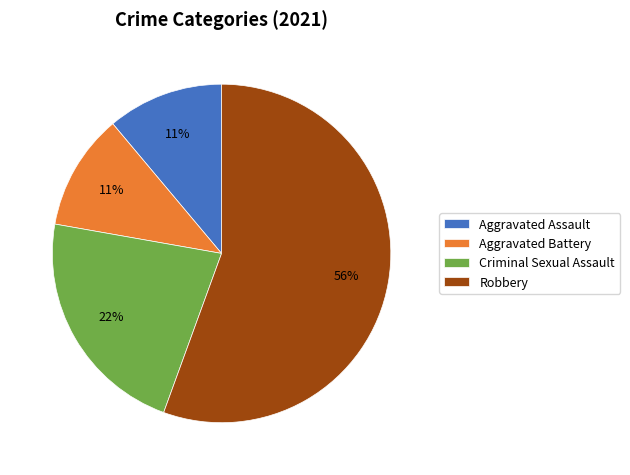

Which category has the biggest portion of the pie?

Robbery